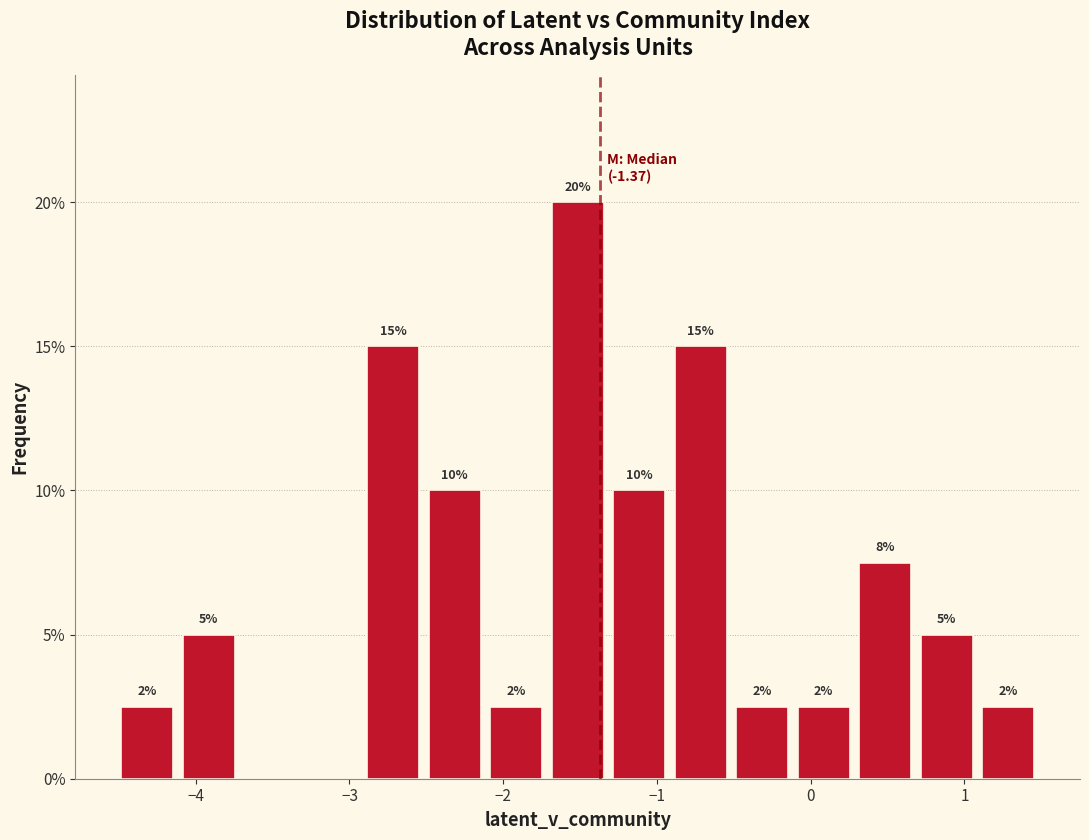

Read against the x-axis, roughly where is the centre of the tallest bar?

-1.5